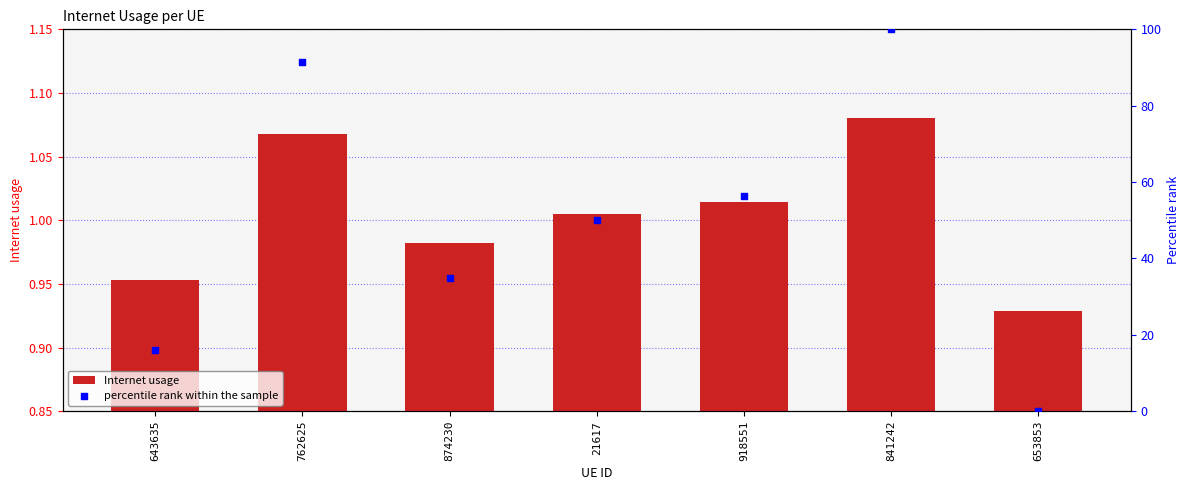

At which category is the sum across all series the highest?

841242